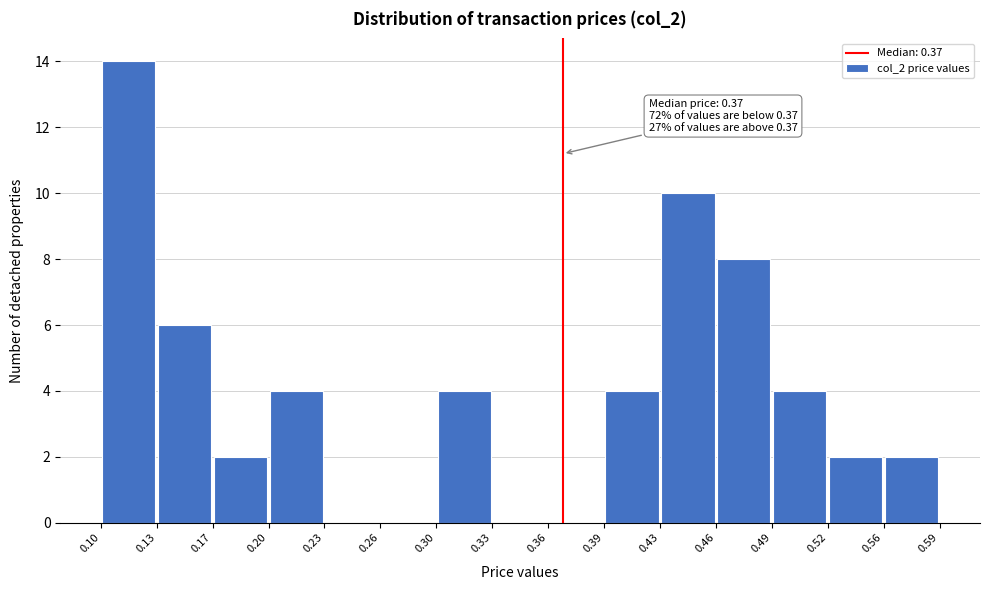

Which range on the x-axis has the tallest bar?

0.10 to 0.13